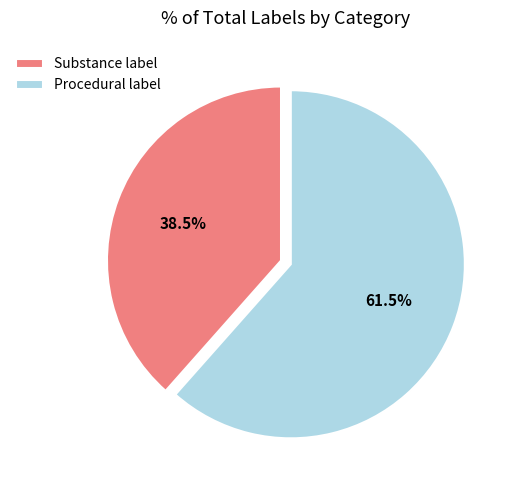

To the nearest percent, what is the combined percentage of Procedural label and Substance label?

100%